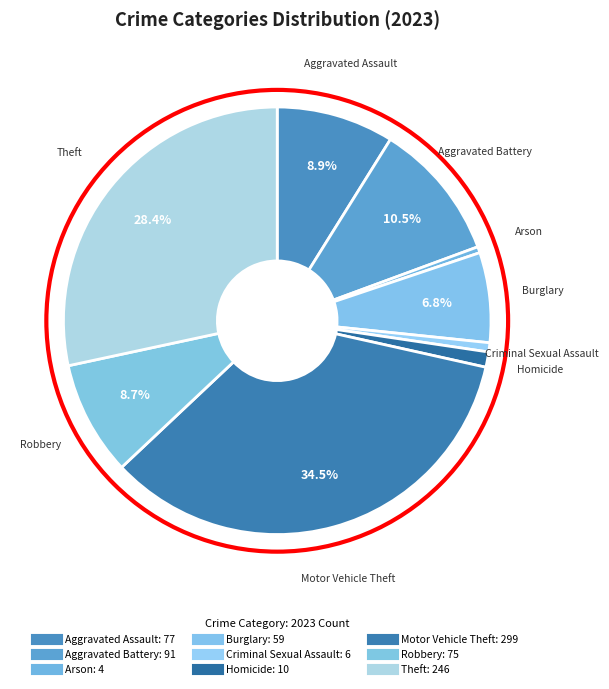

How many slices are in this pie chart?

9